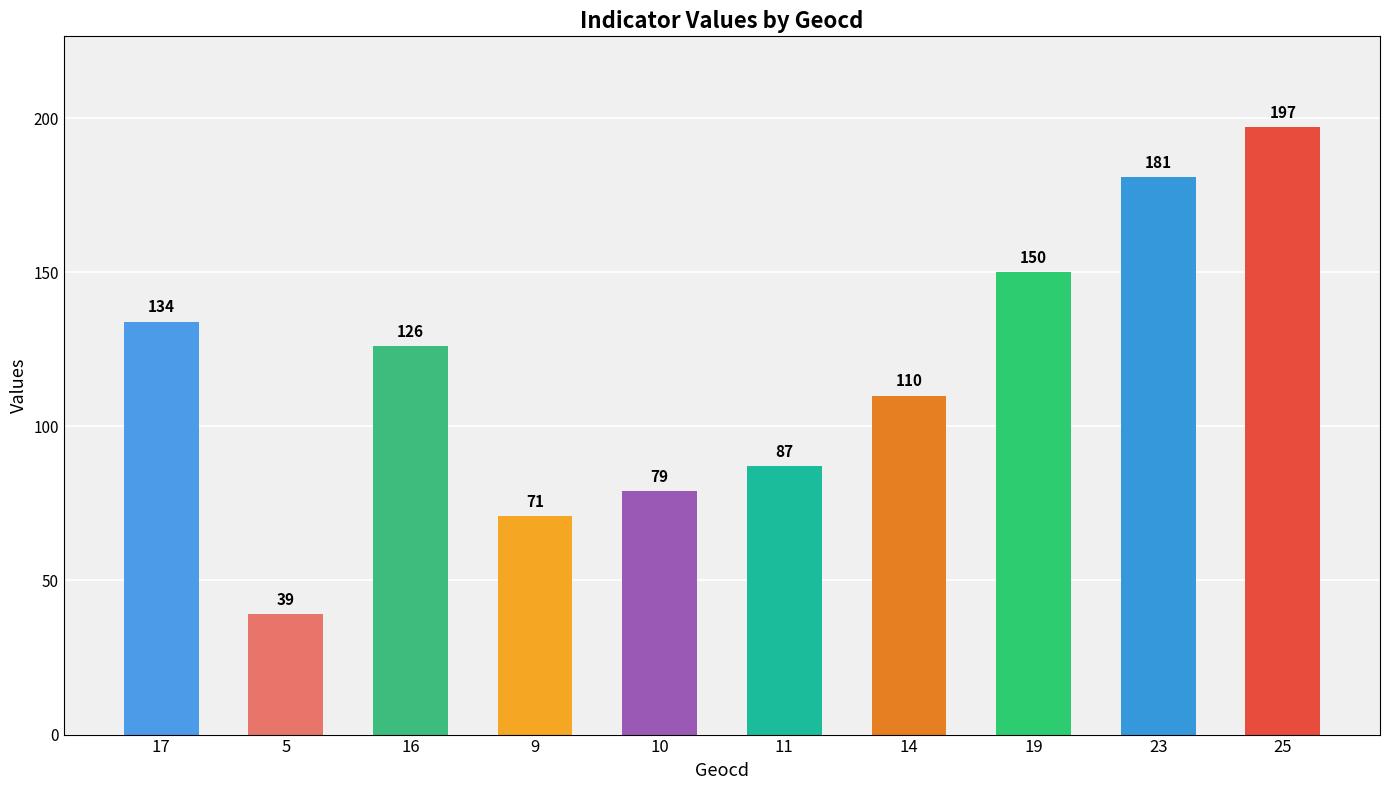

How many data points are less than 126?

5